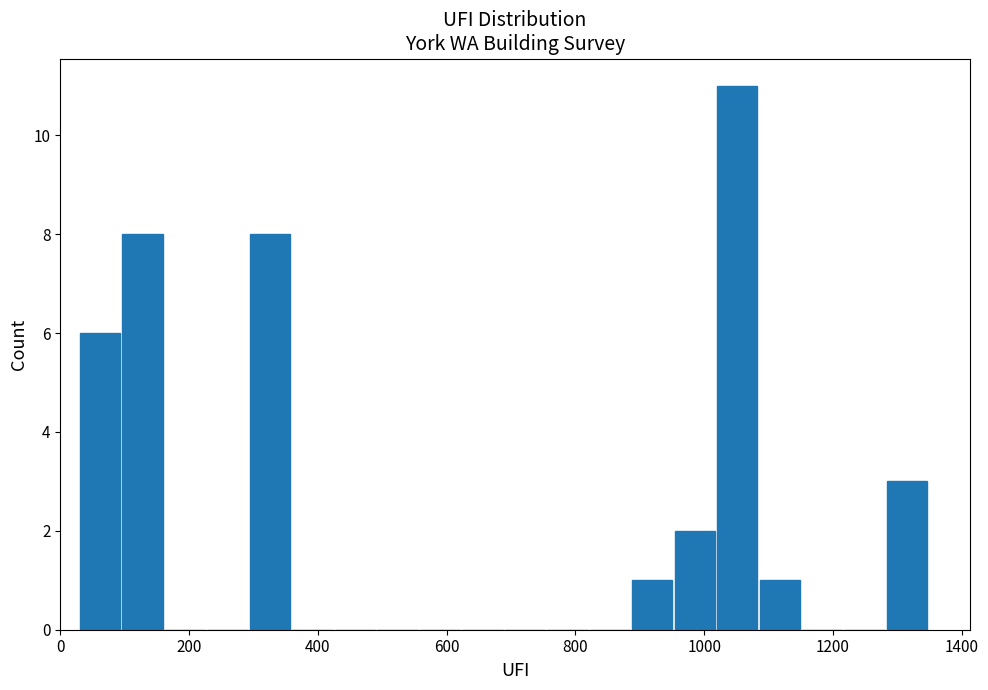

Read against the x-axis, roughly where is the centre of the tallest bar?

1060